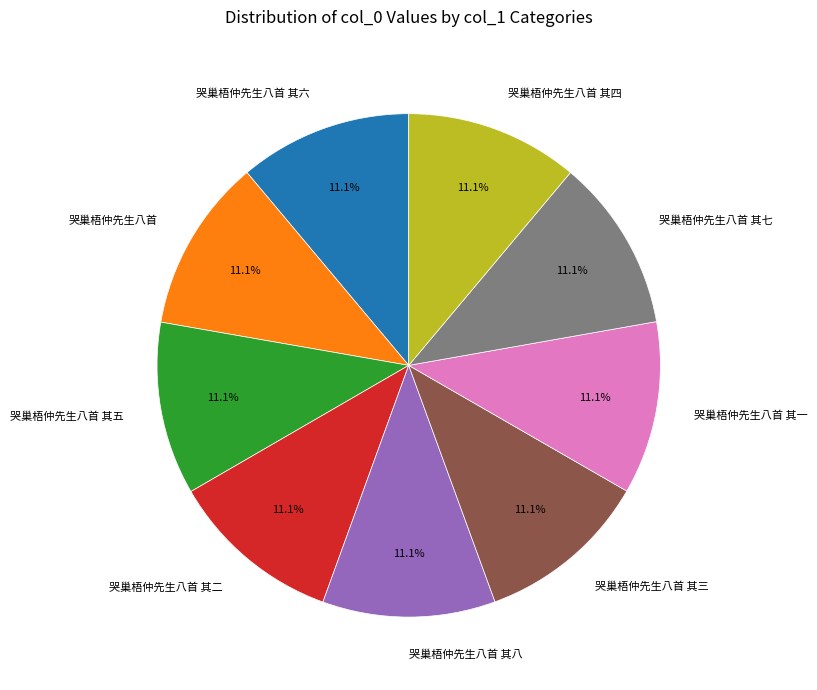

What percentage is the 哭巢梧仲先生八首 其三 slice, to the nearest percent?

11%